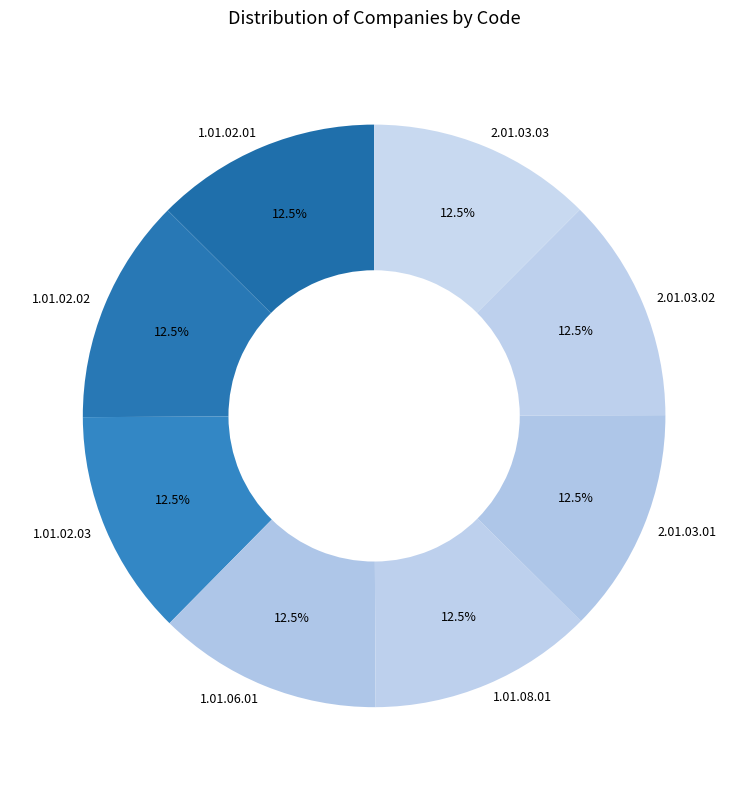

How much of the chart is everything except 1.01.02.01?

87.5%